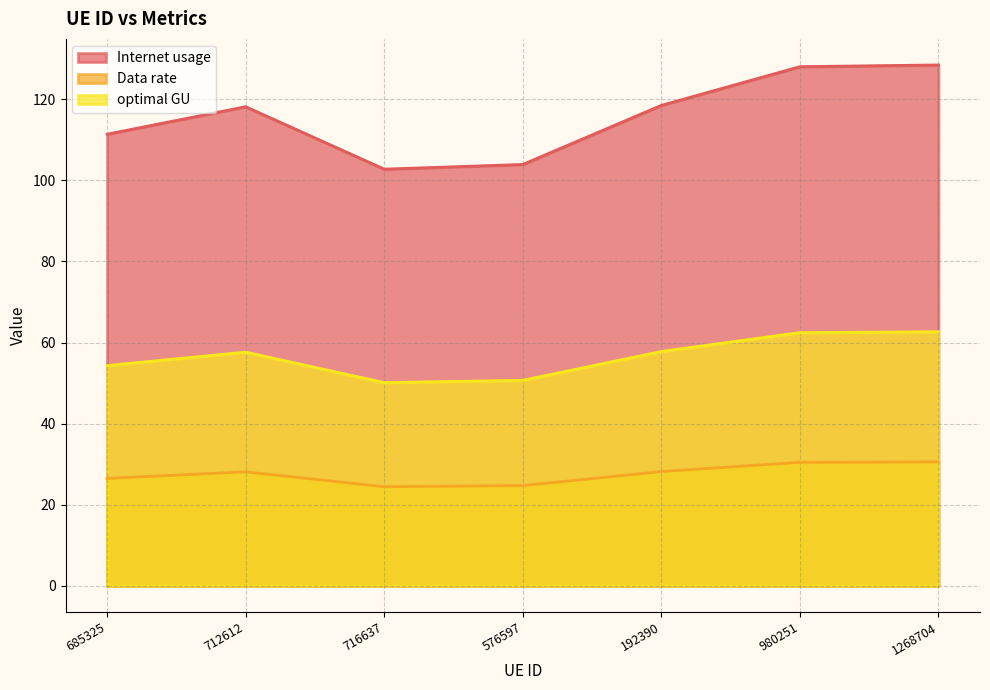

What is the highest value of the optimal GU series?

62.7